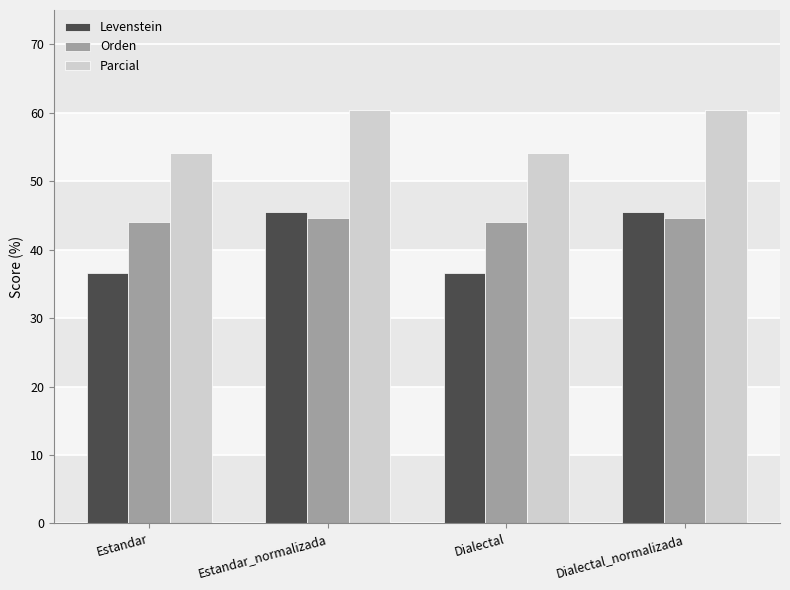

Are the bars horizontal?

No